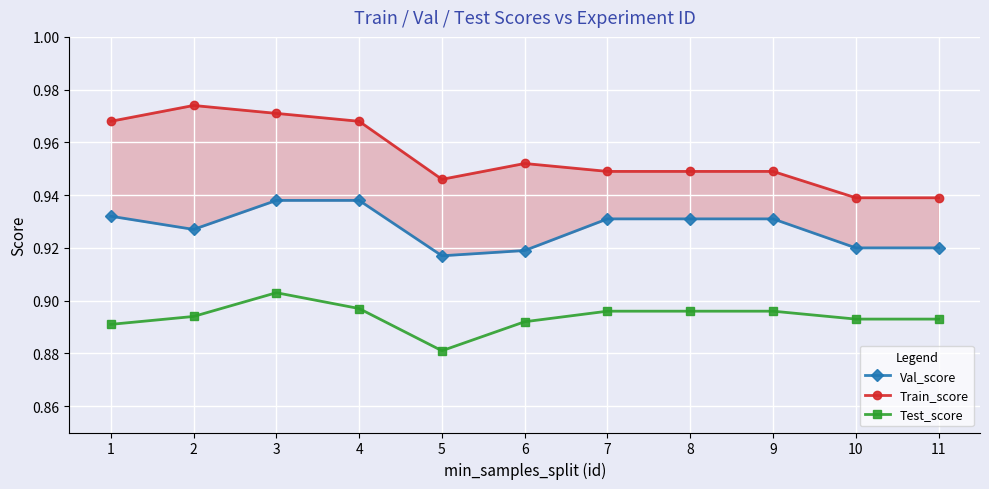

True or false: Val_score and Train_score cross at least once.

False